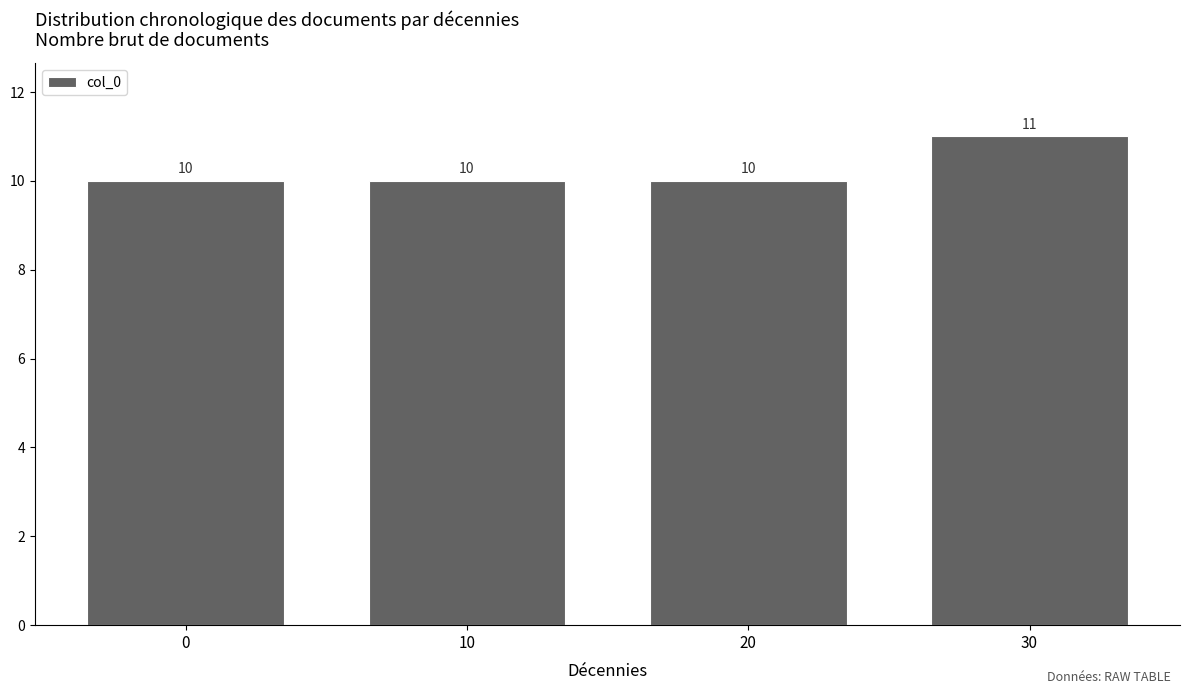

Reading left to right, extract all data points from this chart.

10	10	10	11